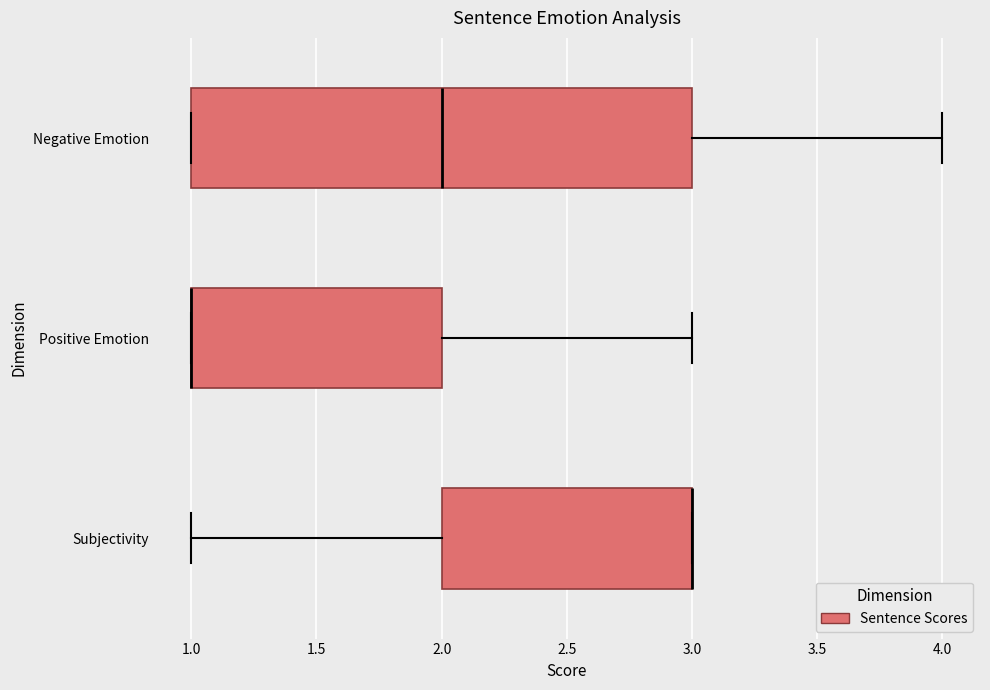

Comparing the boxes themselves (not the whiskers), which one is the widest?

Negative Emotion